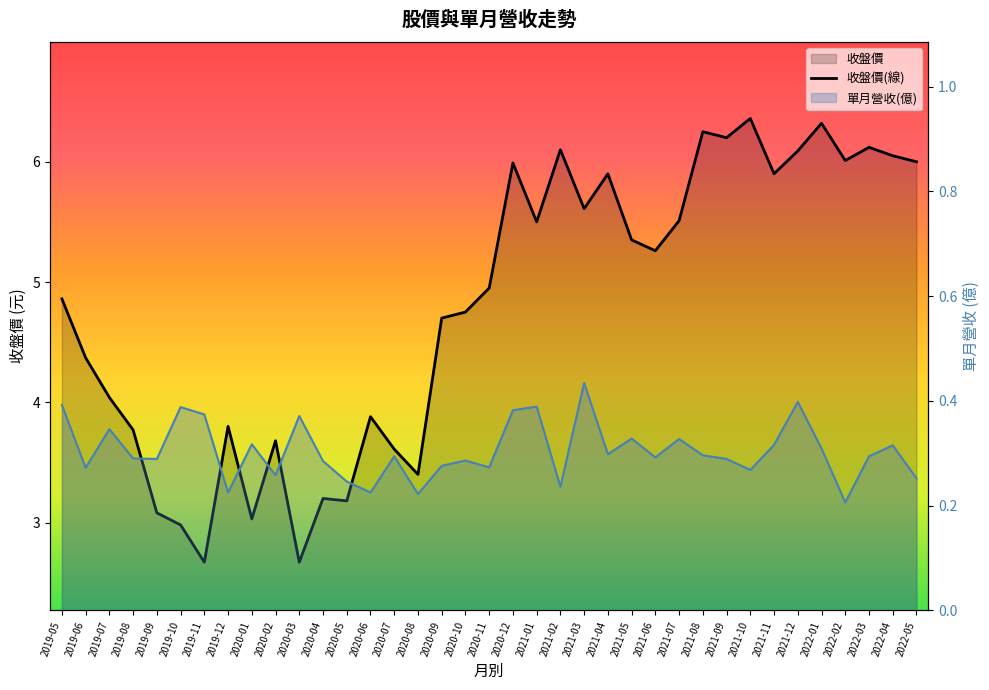

What is the difference between the maximum and minimum values?

3.7